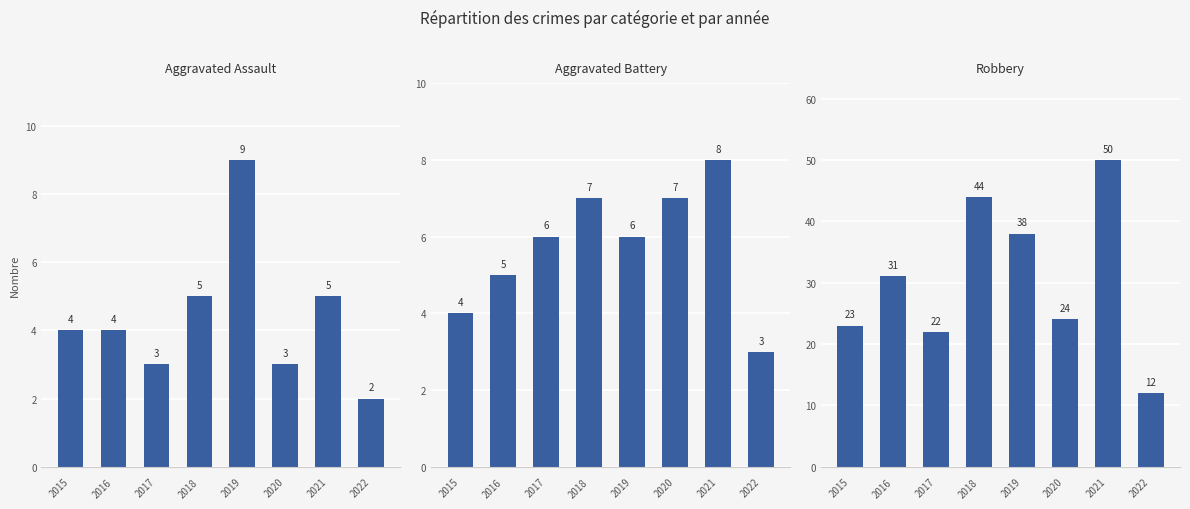

What is the difference between the Aggravated Battery values at 2017 and 2022?

3